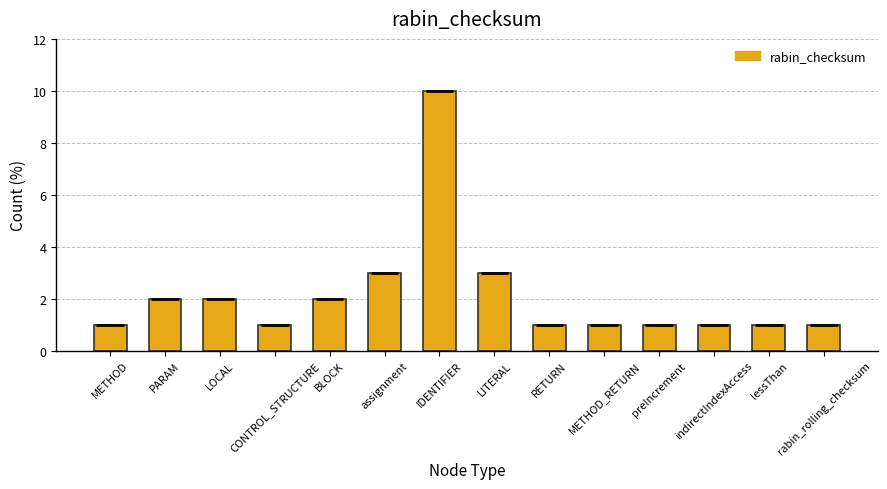

What is the change in value from assignment to preIncrement?

-2